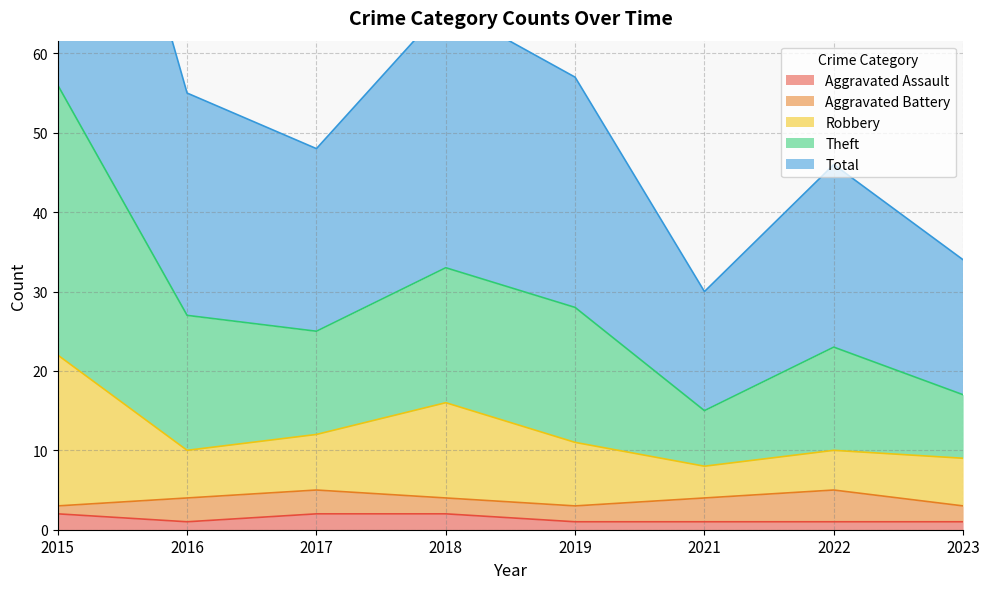

Which category has the highest value in the Total series?

2015